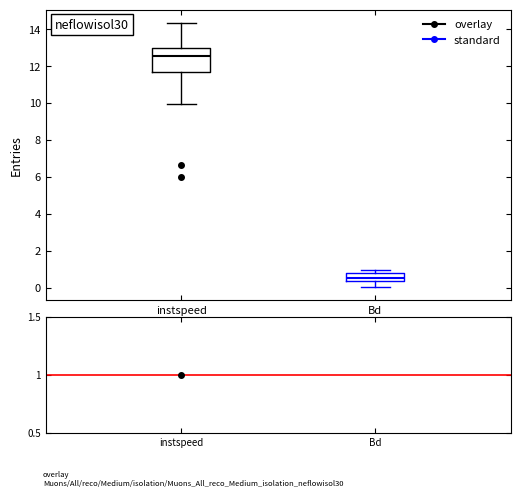

Which box's median line is the lowest?

Bd